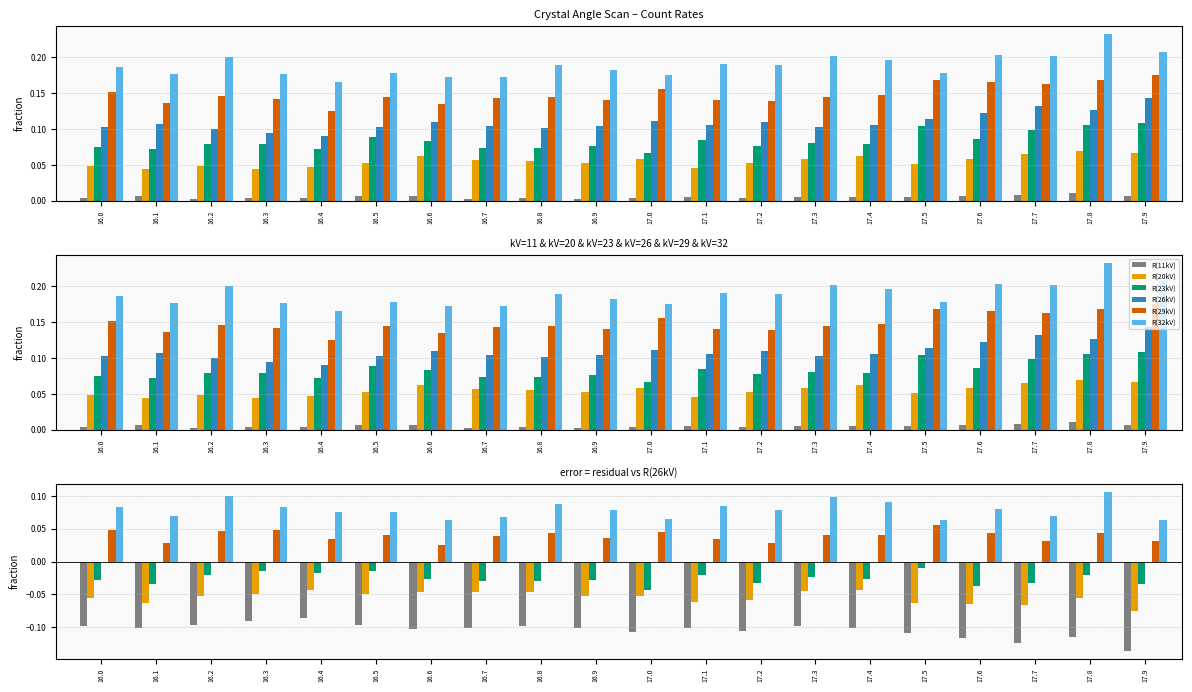

Between 16.1 and 17.2, which series saw the biggest shift?

R(32kV)